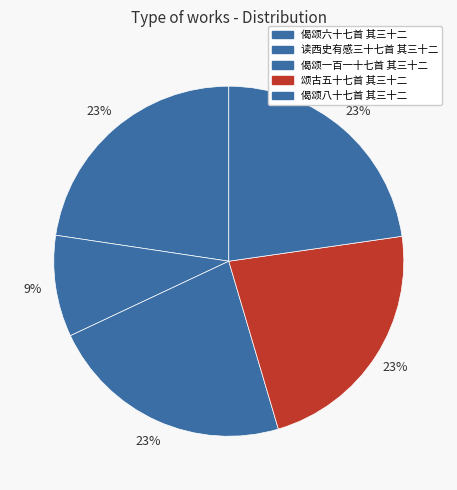

How much of the chart is everything except 读西史有感三十七首 其三十二?

90.6%